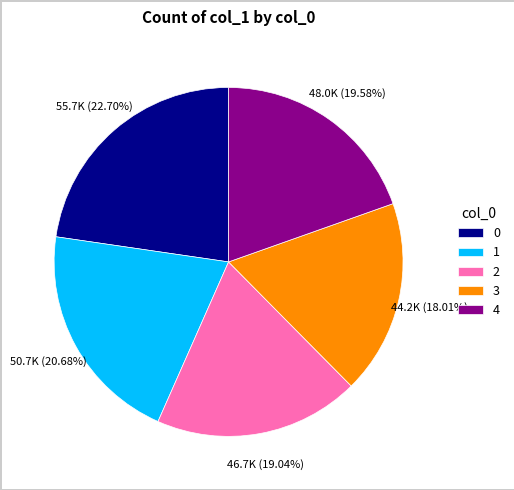

Does 0 represent more than half of the total?

No